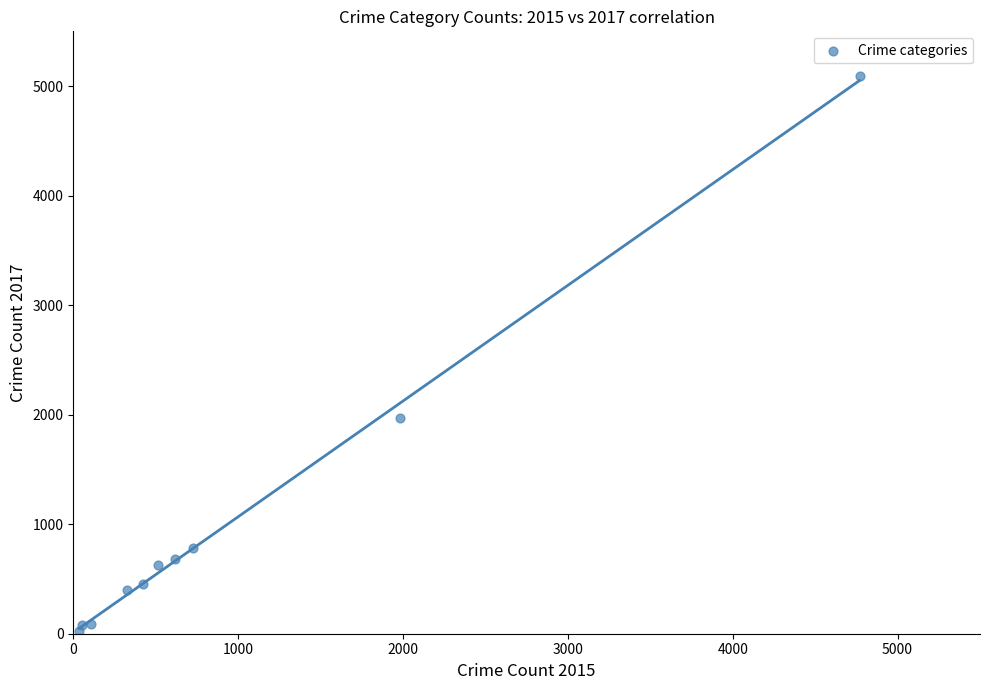

What Y value in the scatter plot is closest to 2559?

1968